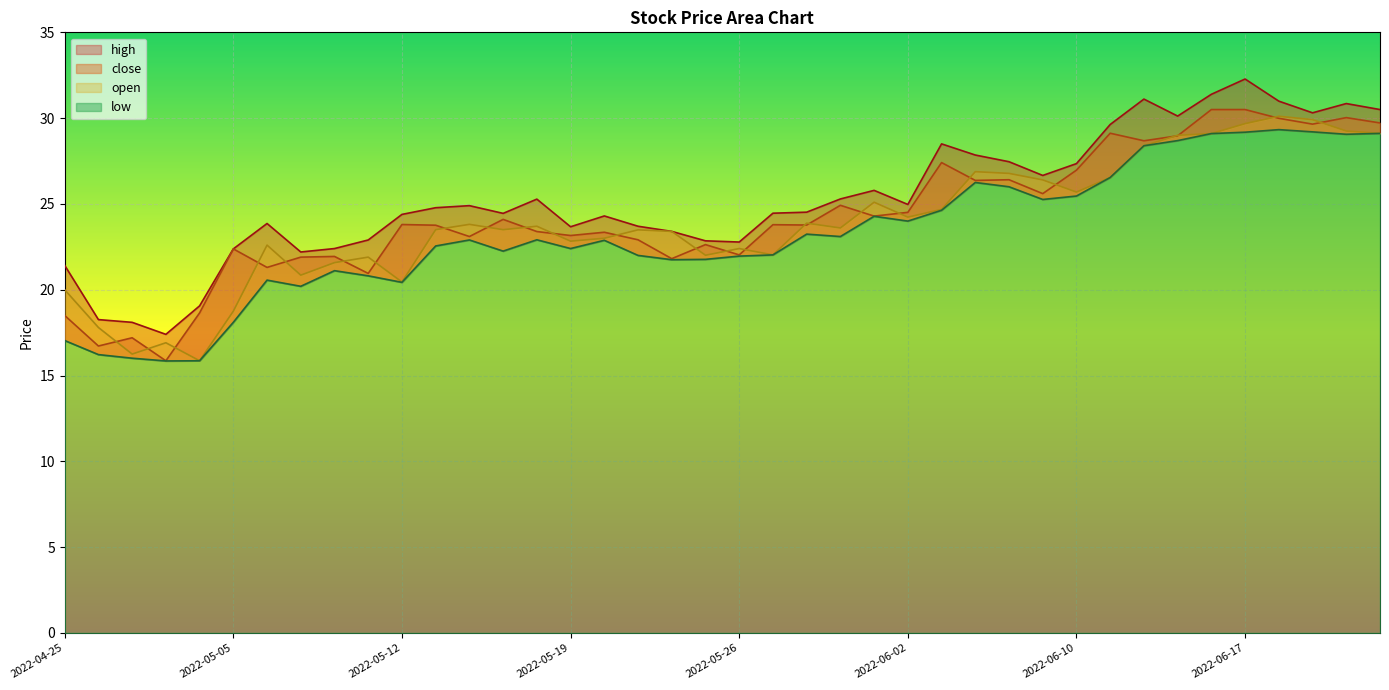

Does the chart display data point markers on the line(s)?

No